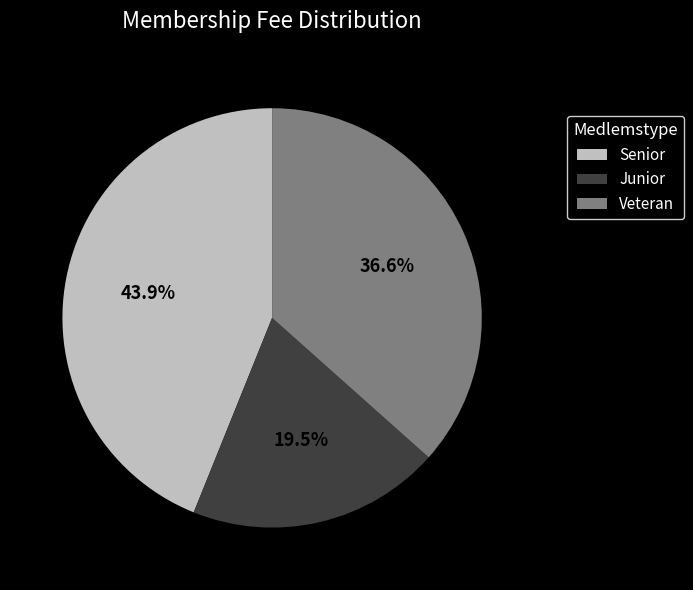

Which has a higher value, Senior or Veteran?

Senior